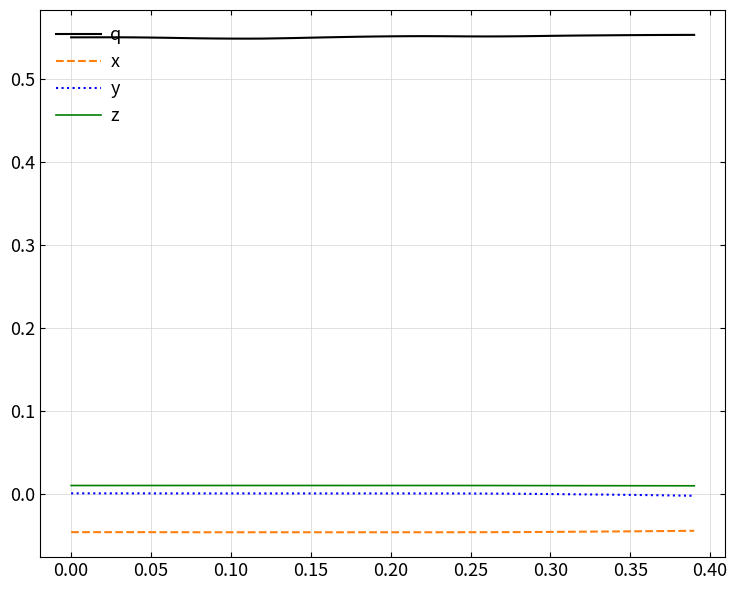

True or false: z and x intersect in this chart.

False